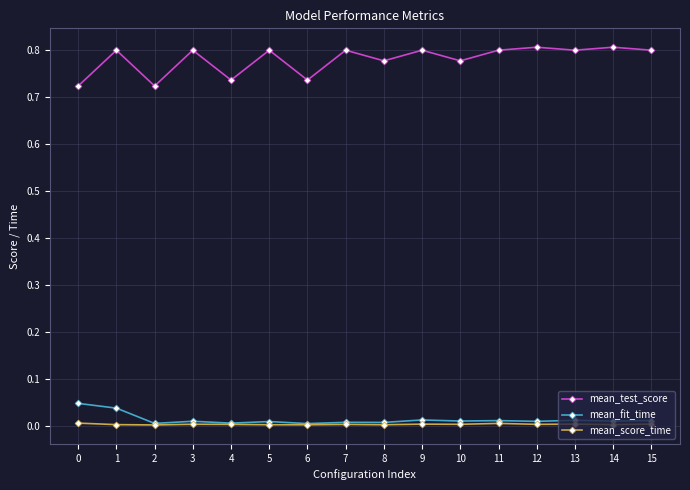

Which series has the largest range (max minus min)?

mean_test_score